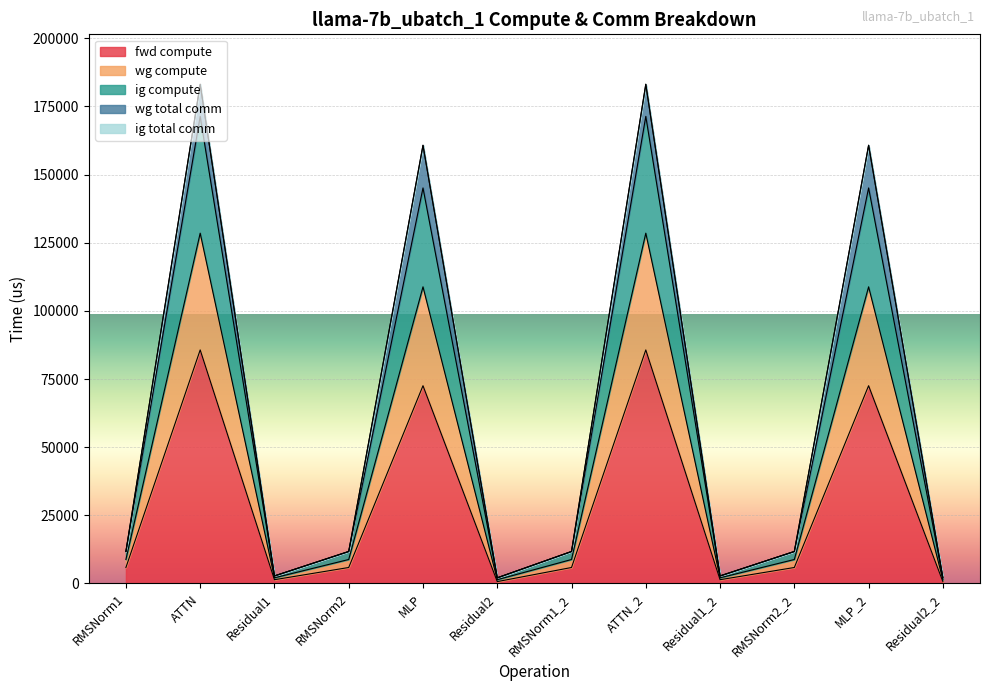

What is the approximate value of fwd compute at ATTN?

85671.9